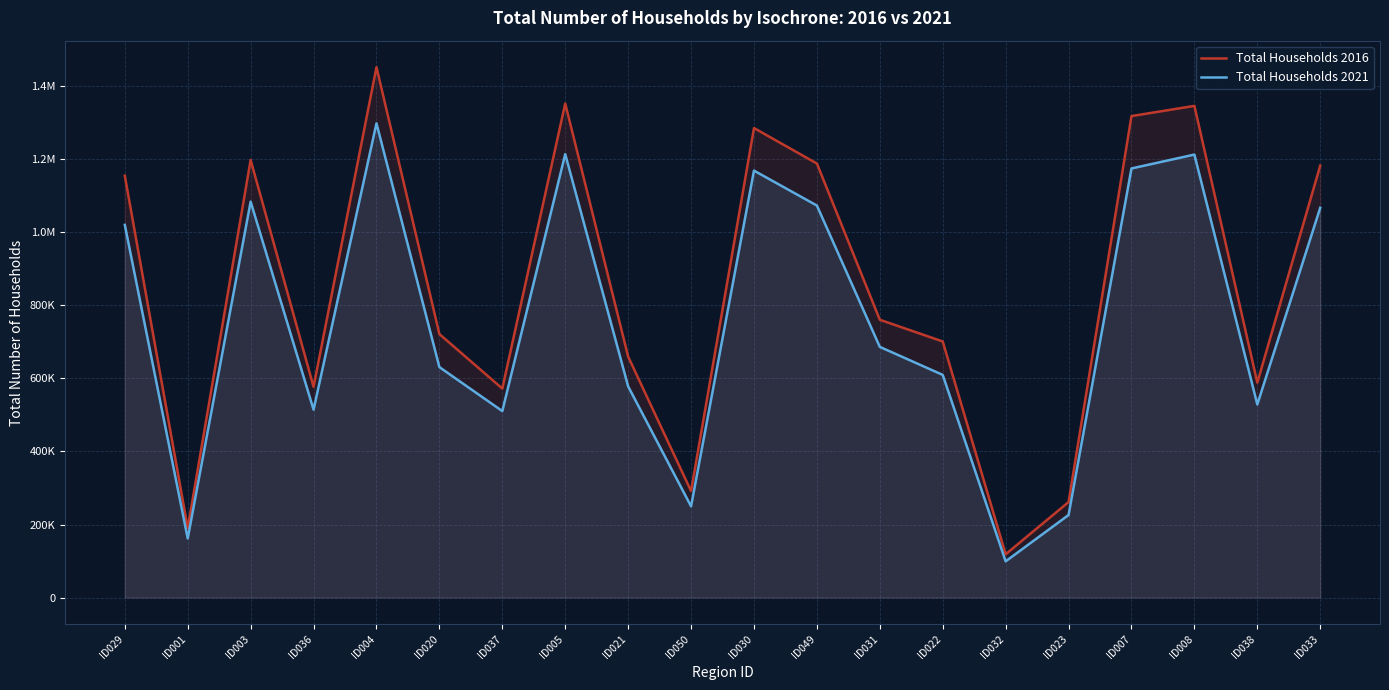

Where is the first local minimum for Total Households 2016?

ID001